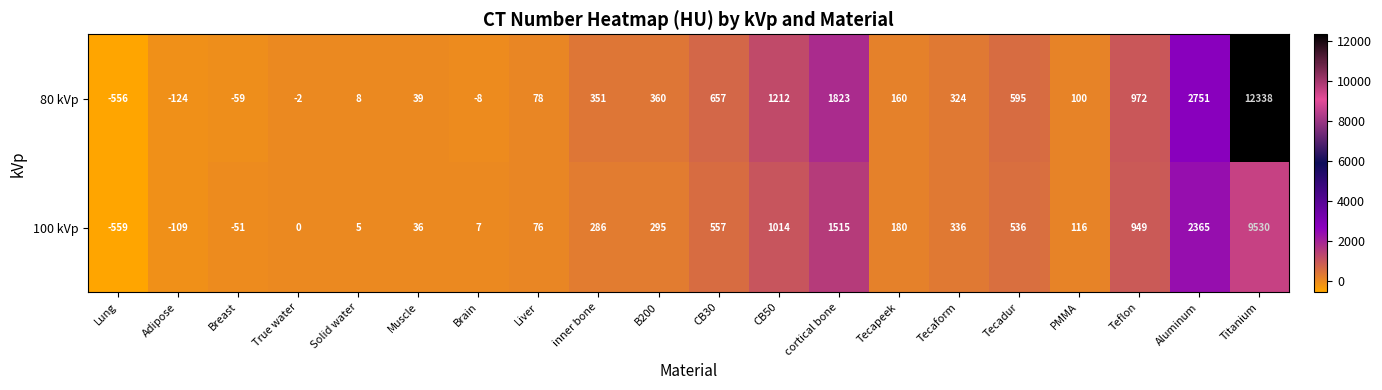

Is it true that 80 kVp equals -59 at Breast?

True